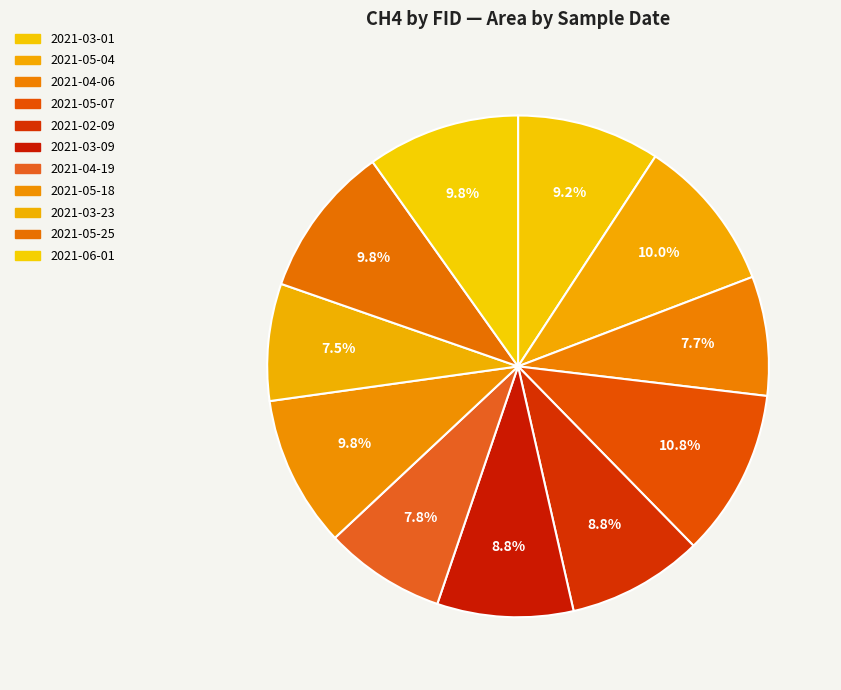

True or false: 2021-06-01 accounts for 10% of the total.

True